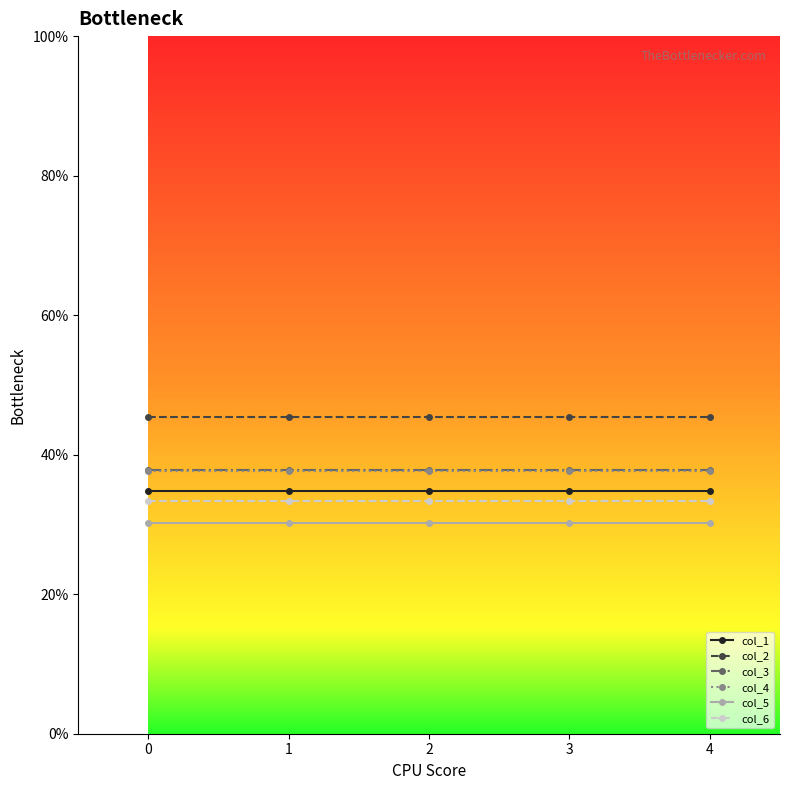

What is the greatest value displayed?

45.4